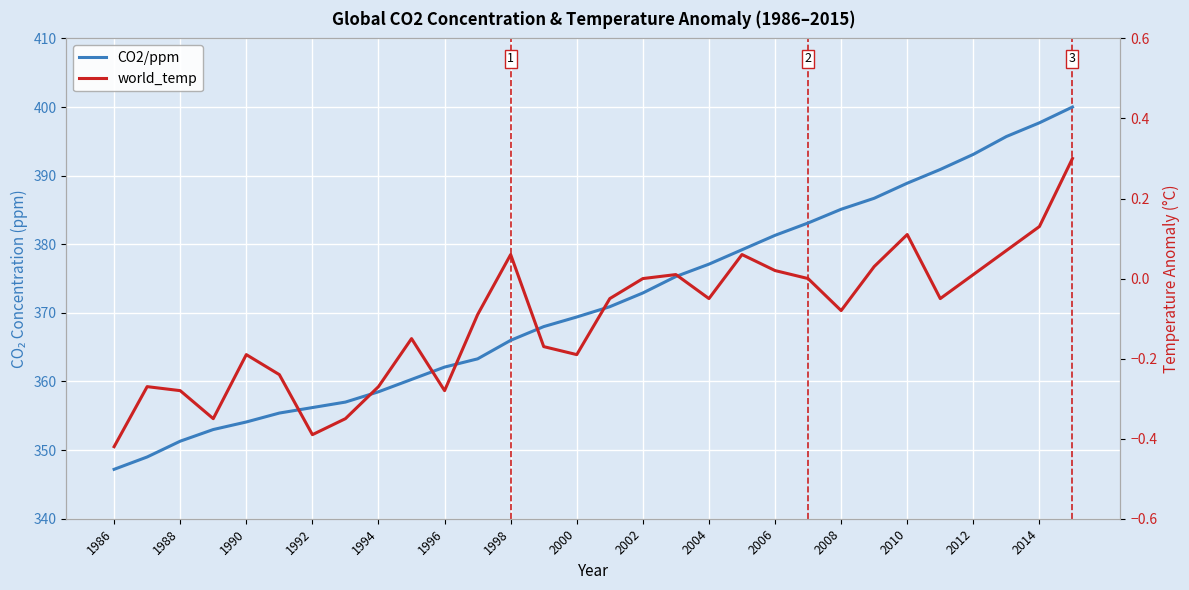

True or false: CO2/ppm has more than 2 interior local peaks.

False